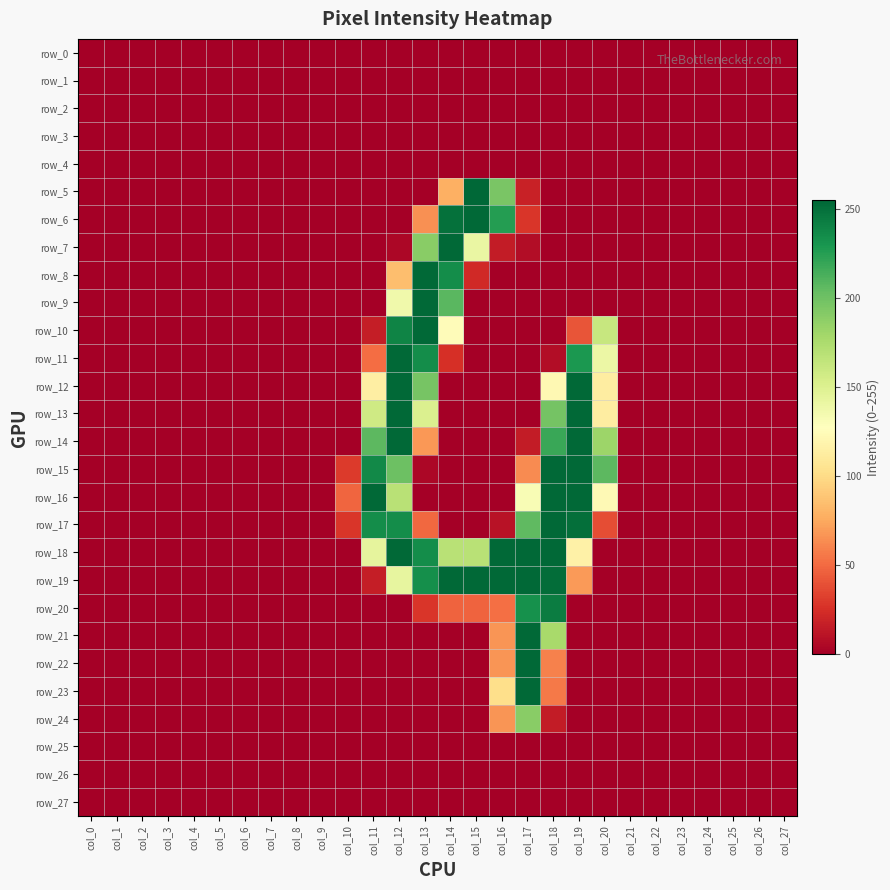

The row_15 series shows 7 at col_13. True or false?

False